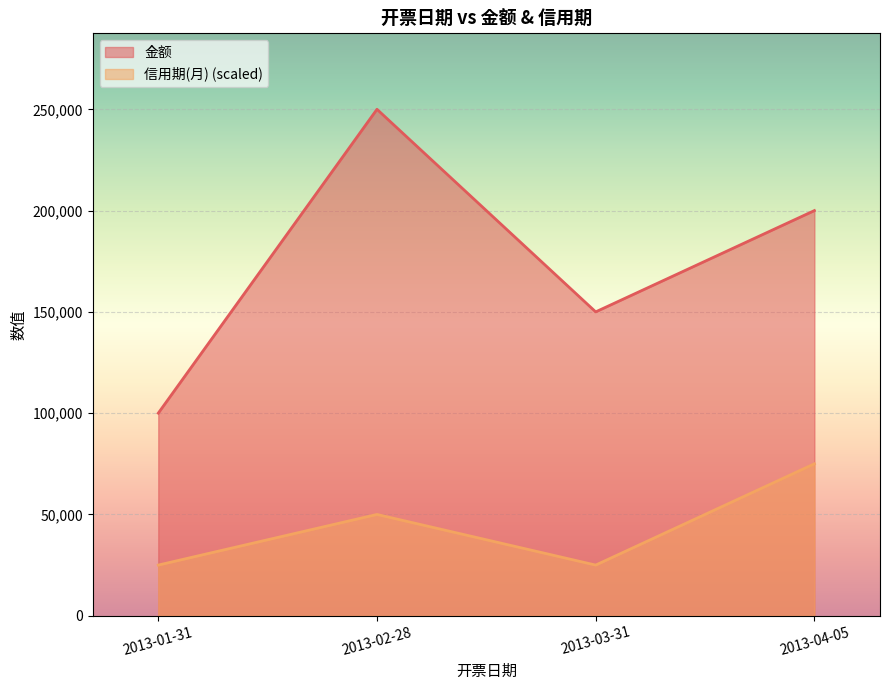

What position from the right is 2013-02-28?

3